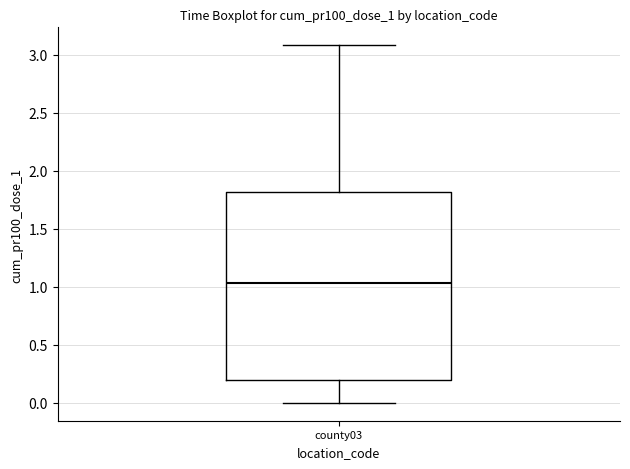

Where does the lower whisker of the box for county03 end on the y-axis? The values are not printed on the chart, so give them approximately, as read against the axis.

0.00